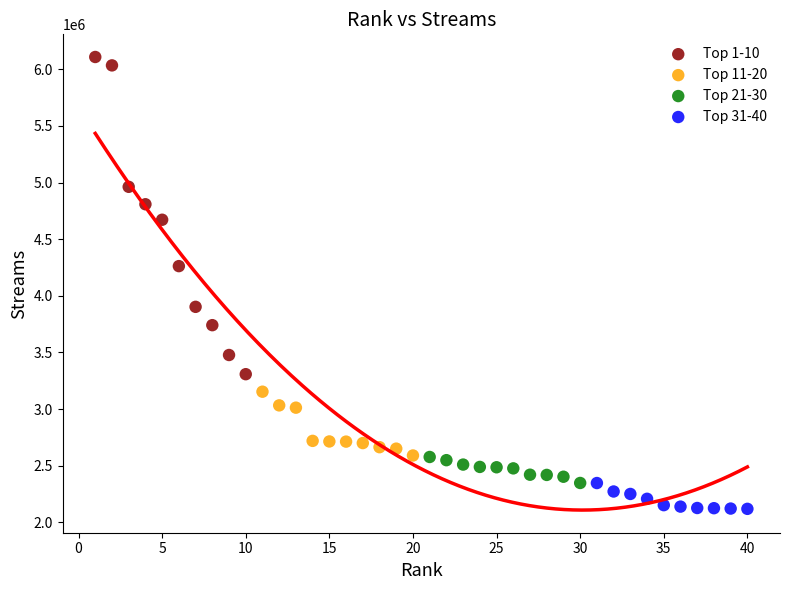

Which series has the largest Y range (max minus min)?

Top 1-10